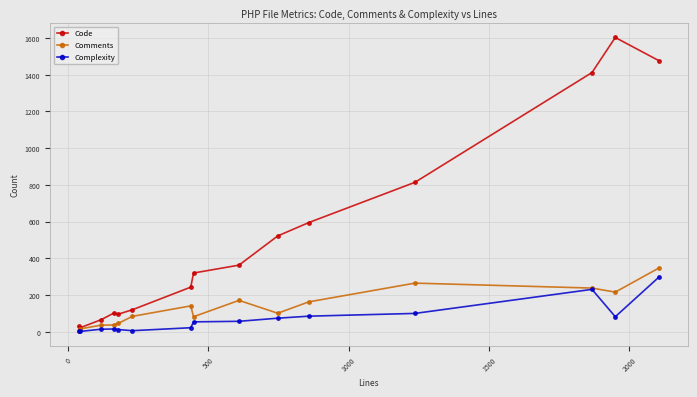

What are all the series names shown in the legend?

Code, Comments, Complexity